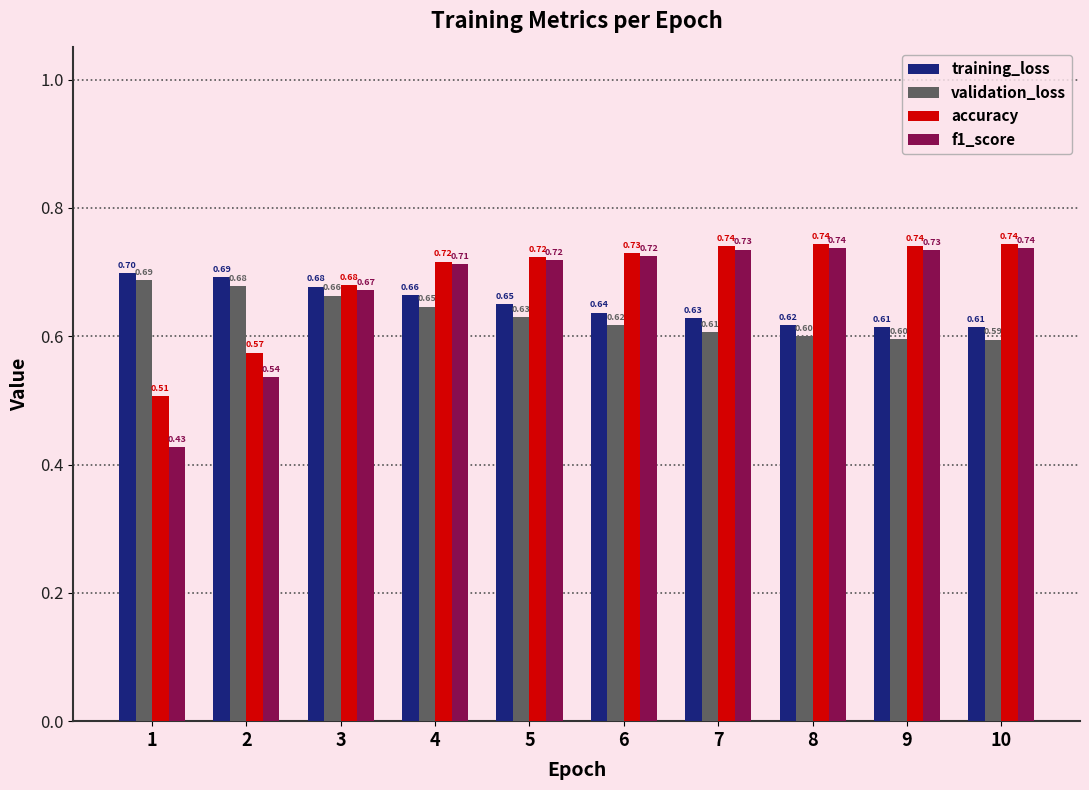

Which series has the largest total across all categories?

accuracy